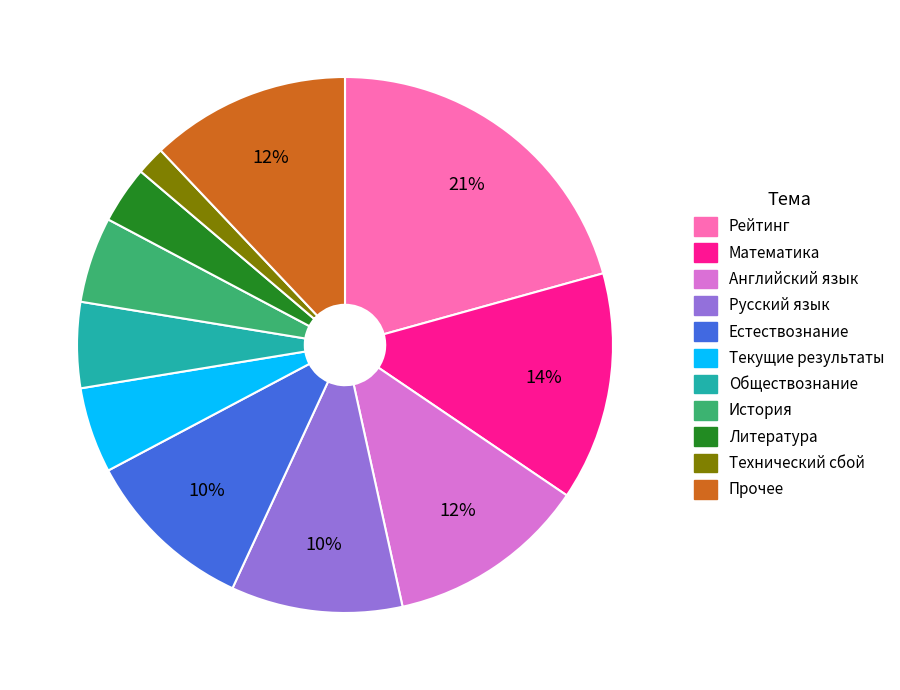

Does История account for over 50% of the chart?

No